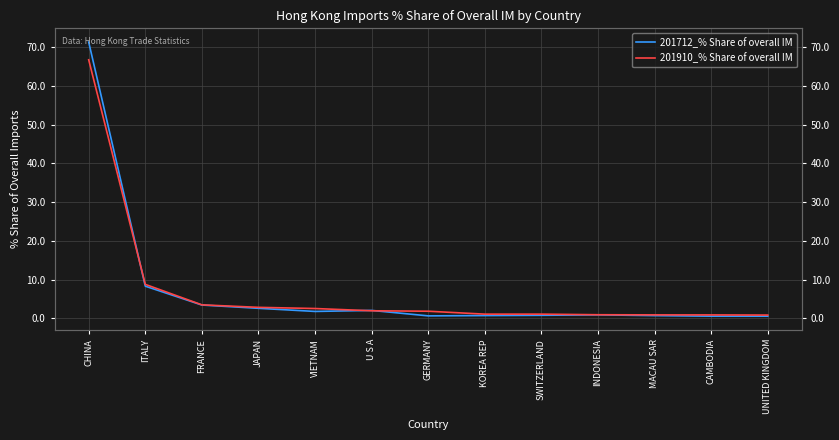

Rank the series at CHINA from lowest to highest value.

201910_% Share of overall IM, 201712_% Share of overall IM